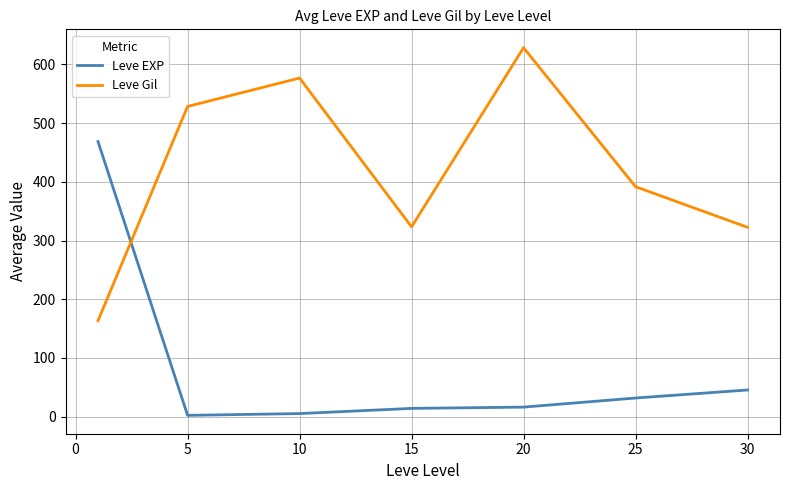

What is the highest value of the Leve EXP series?

468.5